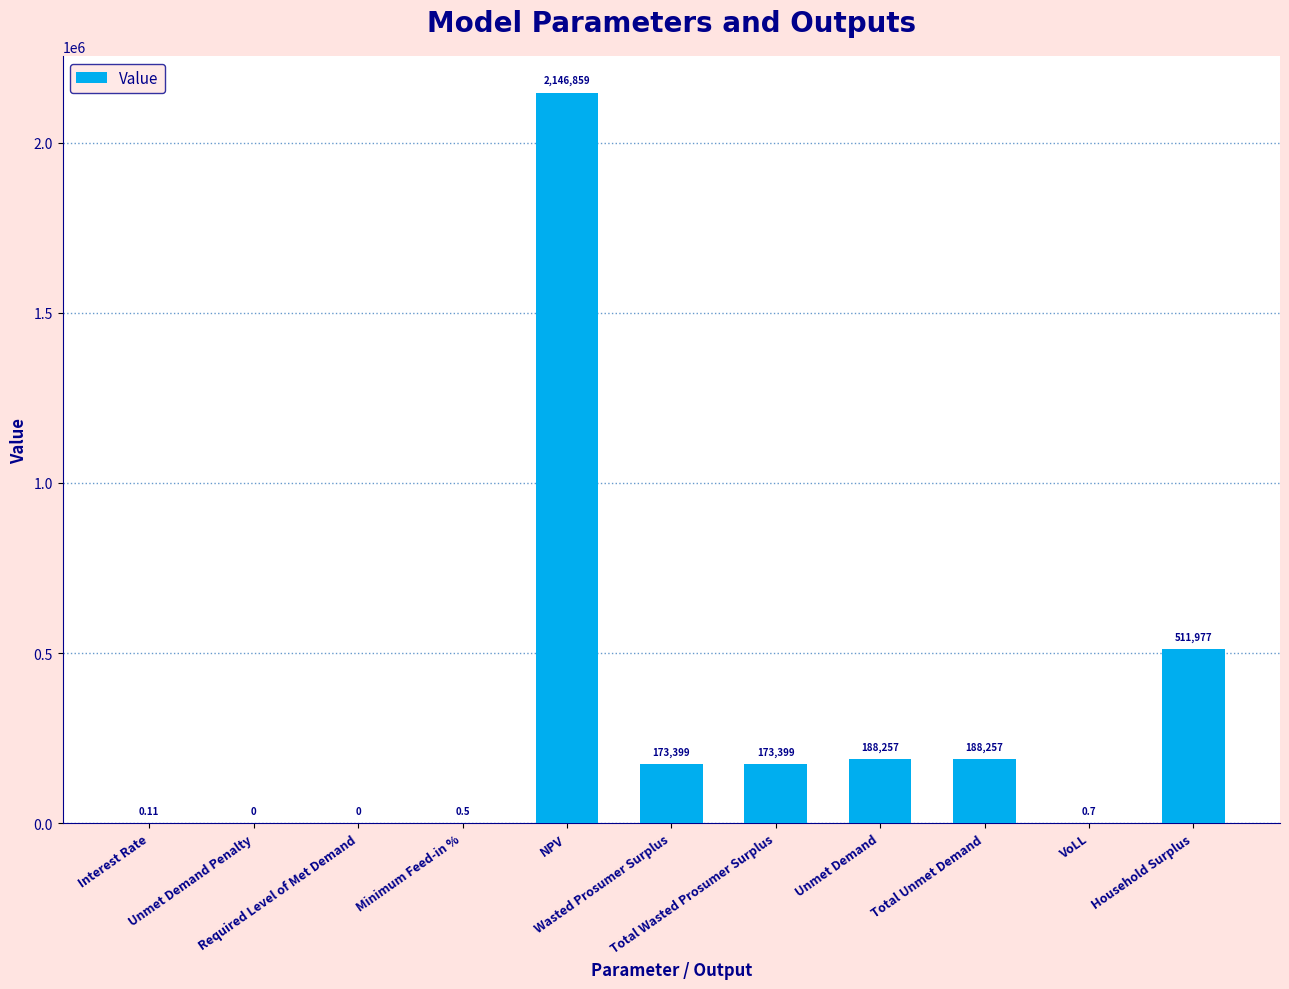

How many values are above zero?

9